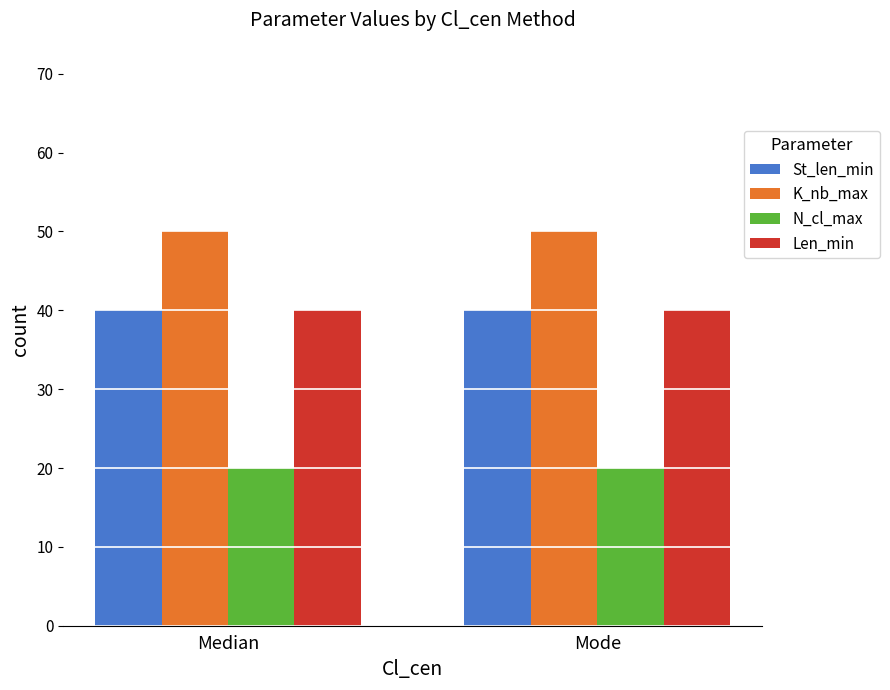

What is the lowest value of the Len_min series?

40